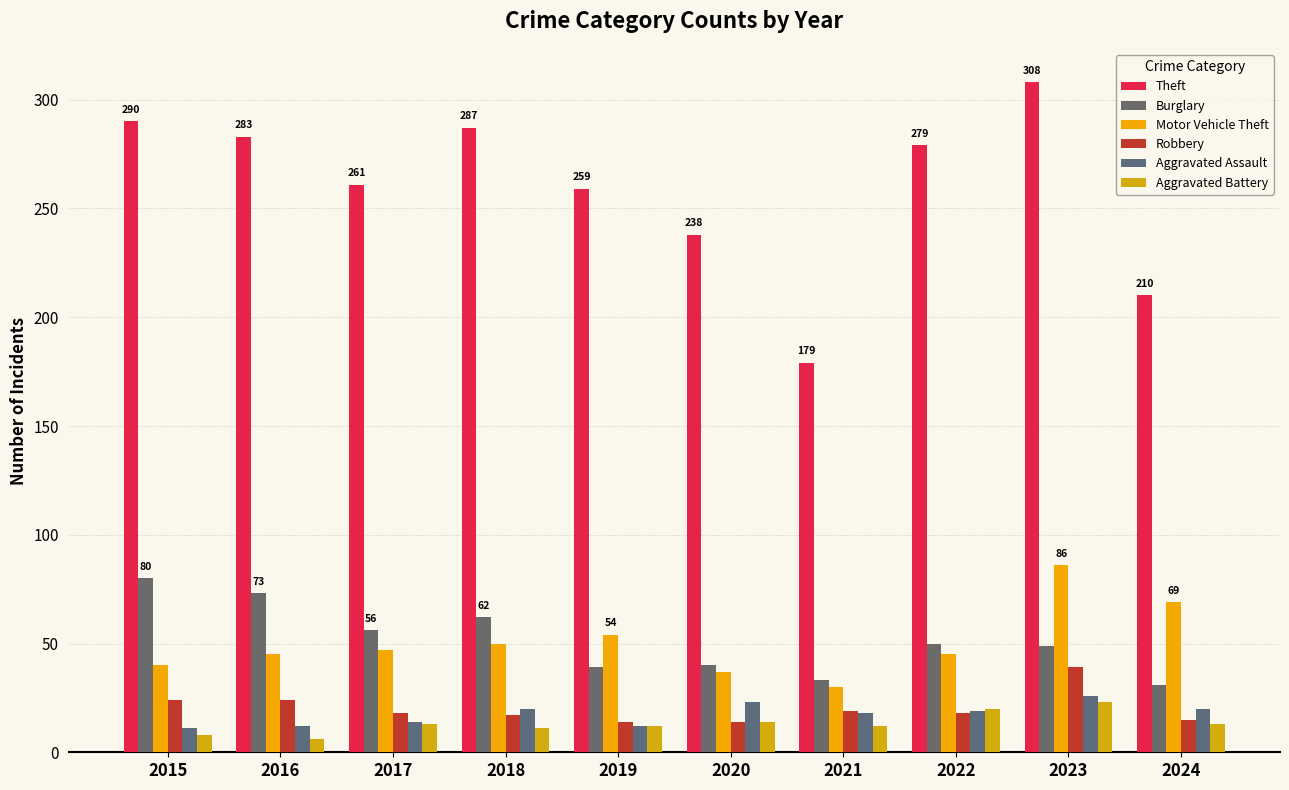

Reading left to right, what are all the values shown in this chart?

Theft: 290	283	261	287	259	238	179	279	308	210
Burglary: 80	73	56	62	39	40	33	50	49	31
Motor Vehicle Theft: 40	45	47	50	54	37	30	45	86	69
Robbery: 24	24	18	17	14	14	19	18	39	15
Aggravated Assault: 11	12	14	20	12	23	18	19	26	20
Aggravated Battery: 8	6	13	11	12	14	12	20	23	13